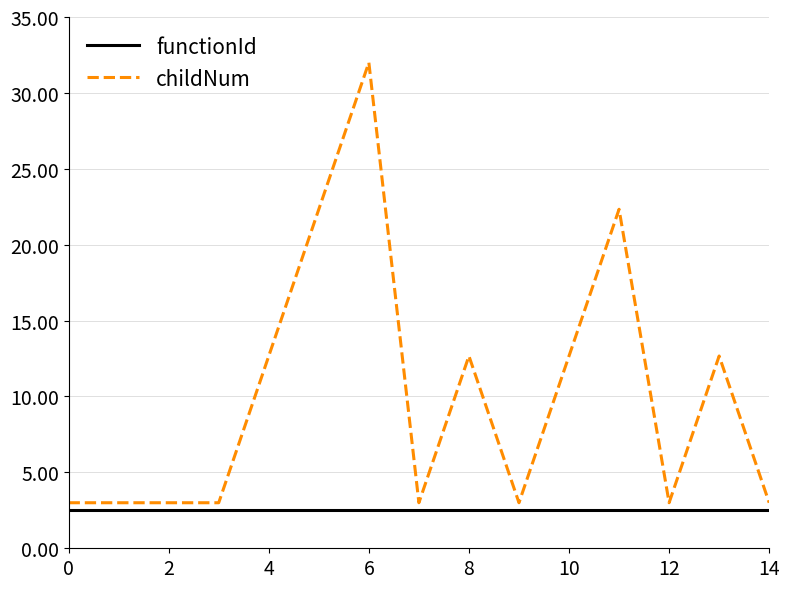

Rank the series by their maximum value, from highest to lowest.

childNum, functionId